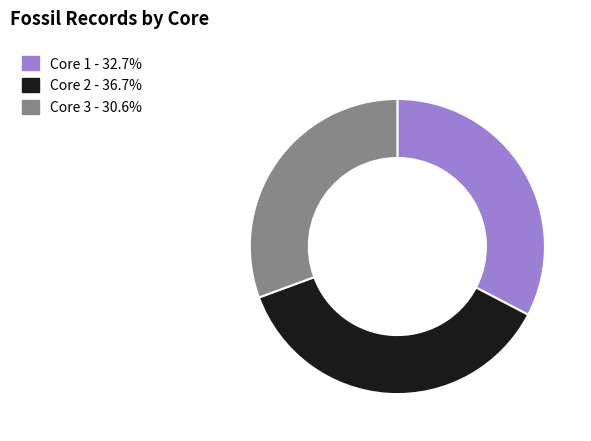

Approximately how many times larger is the value at Core 1 - 32.7% compared to Core 2 - 36.7%?

0.9